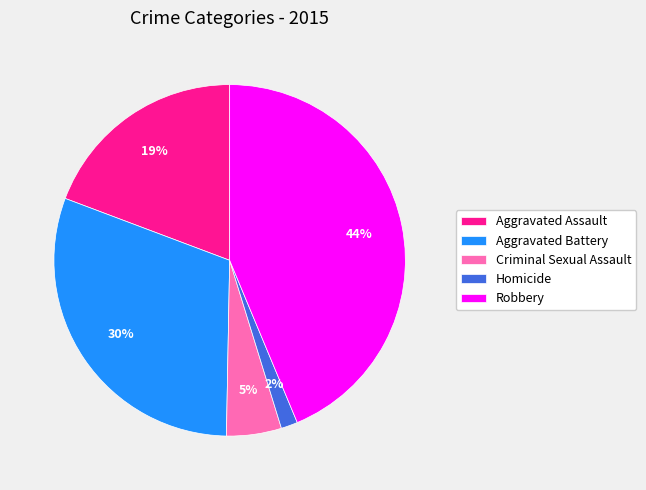

Count the number of slices in the pie.

5